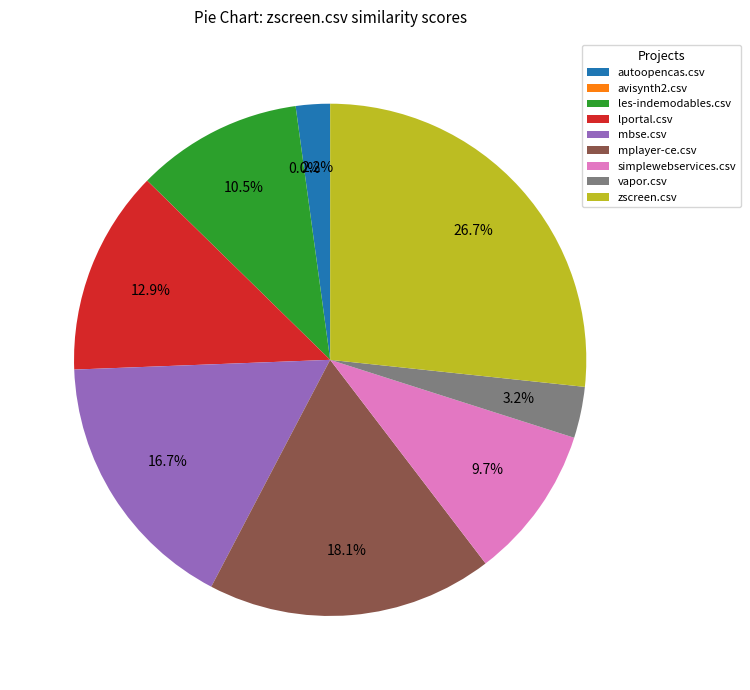

Rank the categories by value from lowest to highest.

avisynth2.csv, autoopencas.csv, vapor.csv, simplewebservices.csv, les-indemodables.csv, lportal.csv, mbse.csv, mplayer-ce.csv, zscreen.csv